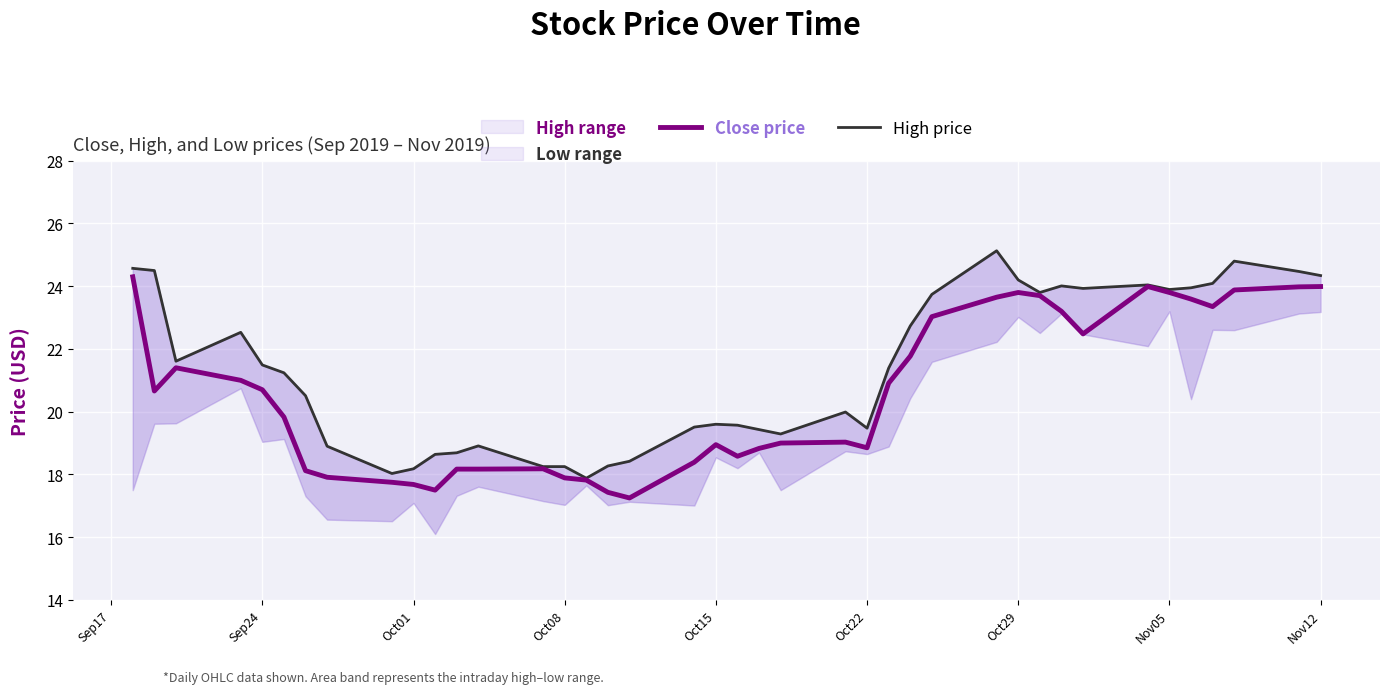

In Close price, how many points are lower than both neighbors (excluding endpoints)?

7